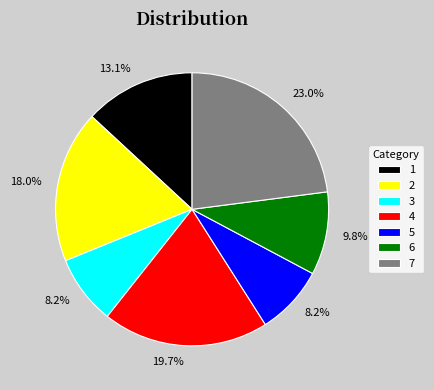

Is there any slice that represents more than half of the pie?

No